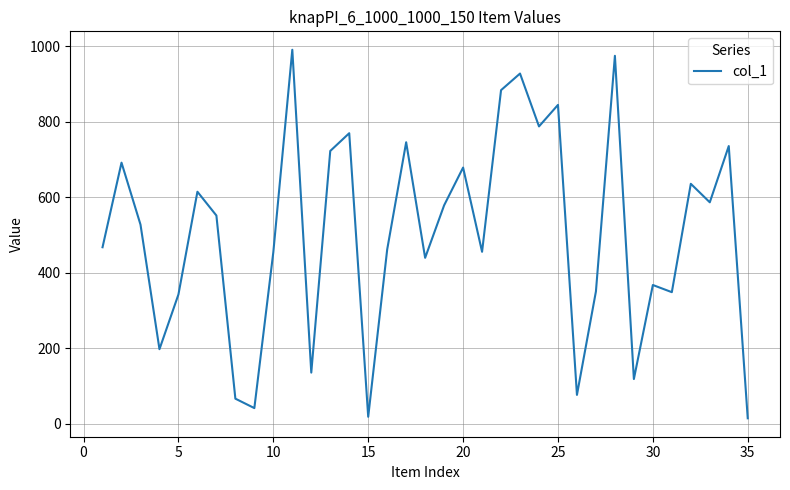

What is the minimum value shown in the chart?

15